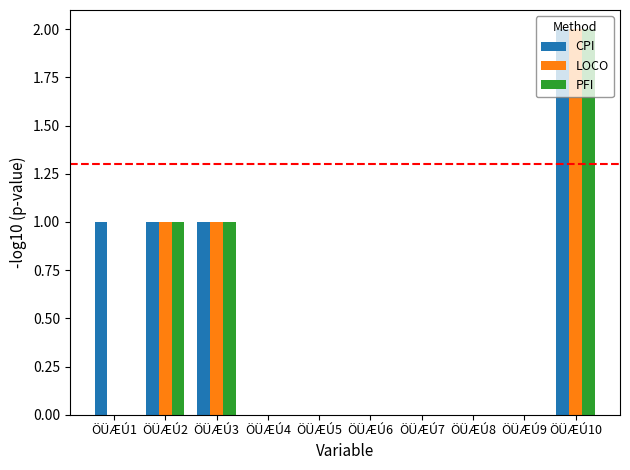

Which series changed the most between ÖÜÆÚ1 and ÖÜÆÚ8?

CPI